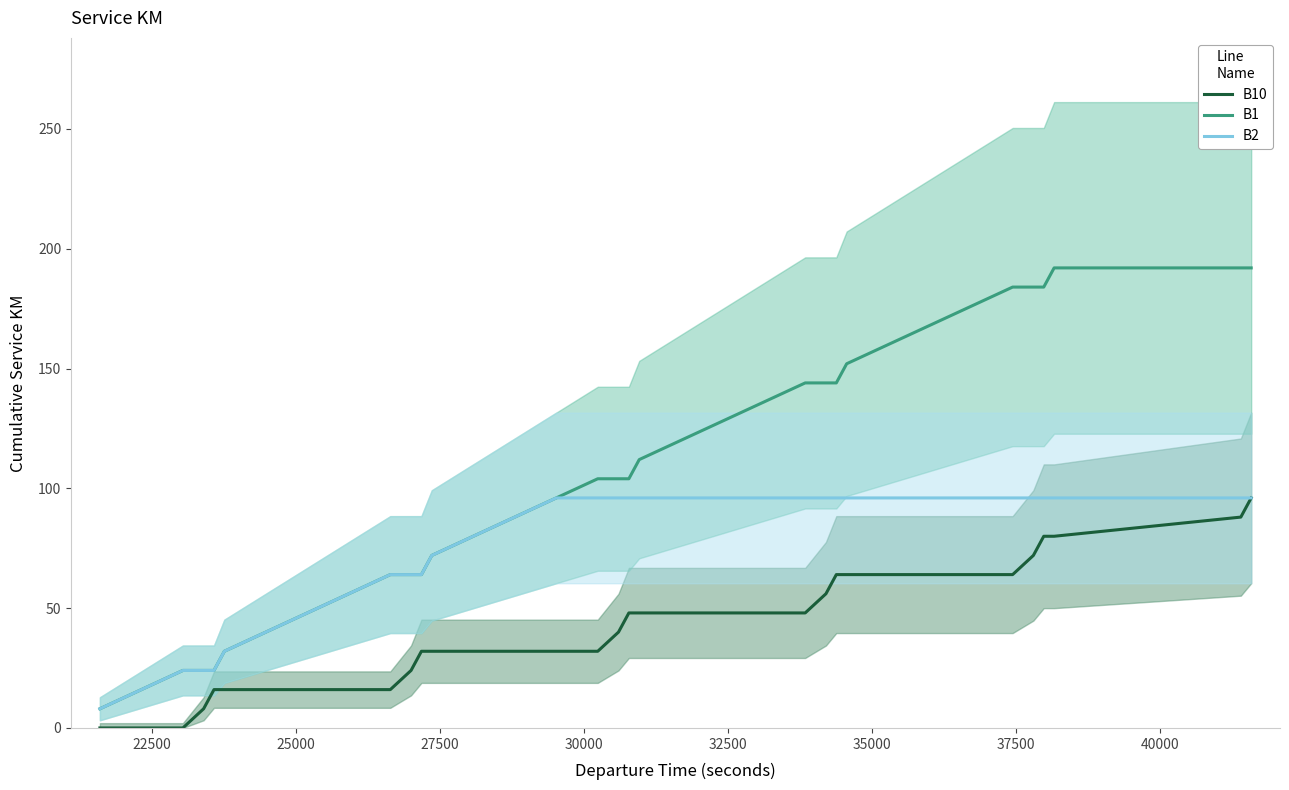

How many lines are shown in the chart?

3